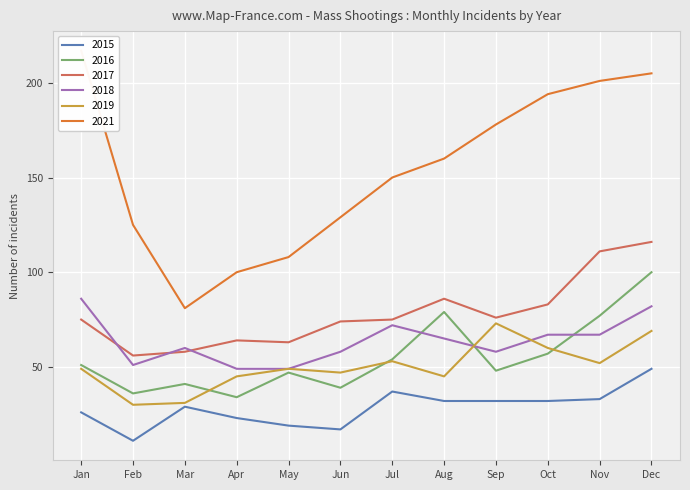

What value does the 2016 series have at Apr?

34